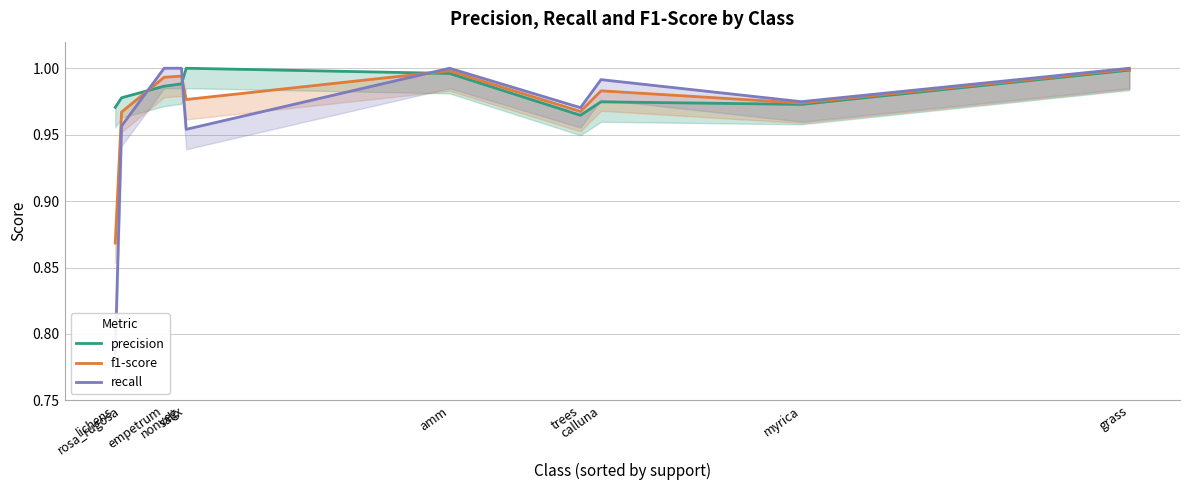

True or false: precision and f1-score intersect in this chart.

True